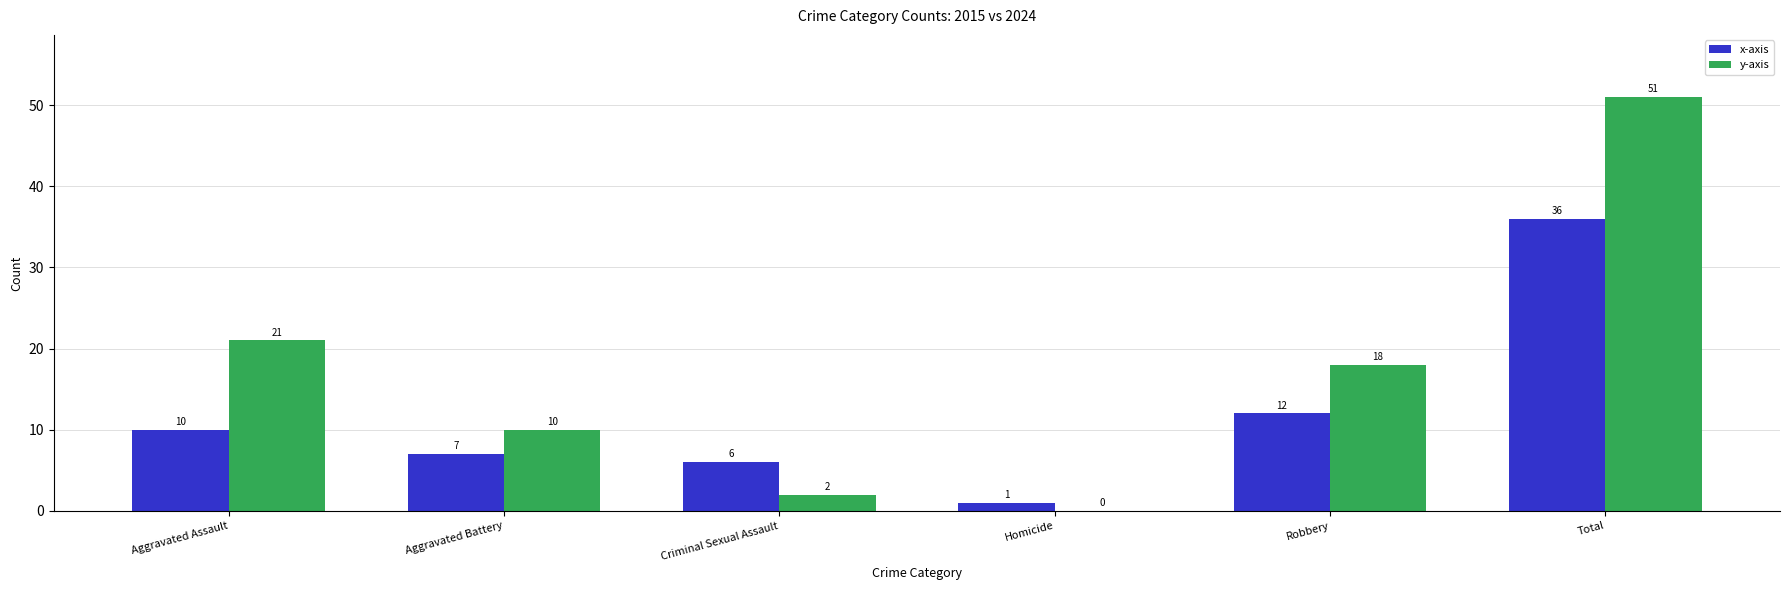

The x-axis series shows 15 at Total. True or false?

False